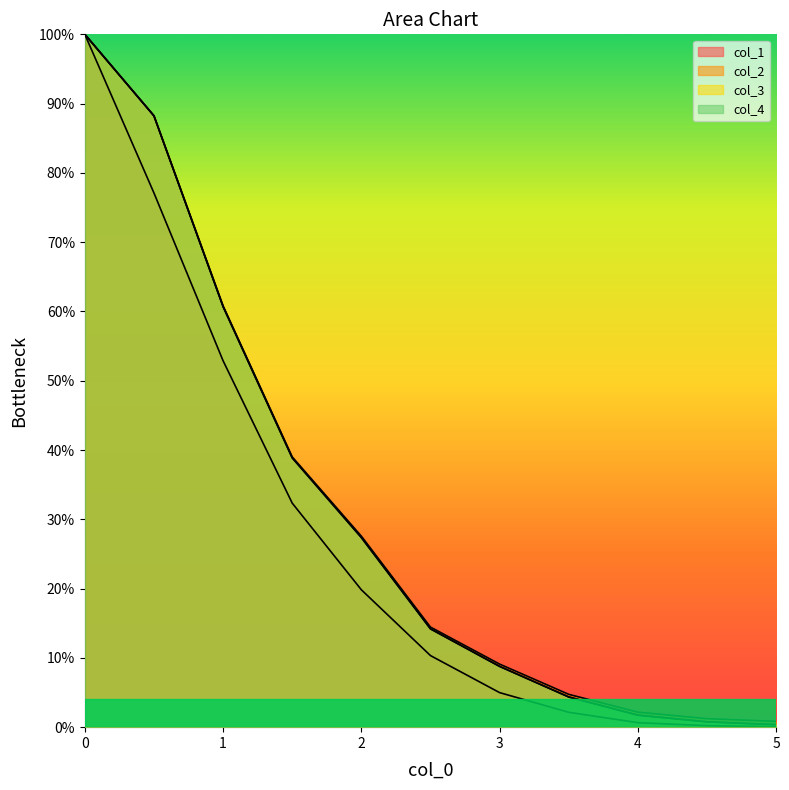

What is the average value of the col_3 series?

31.4